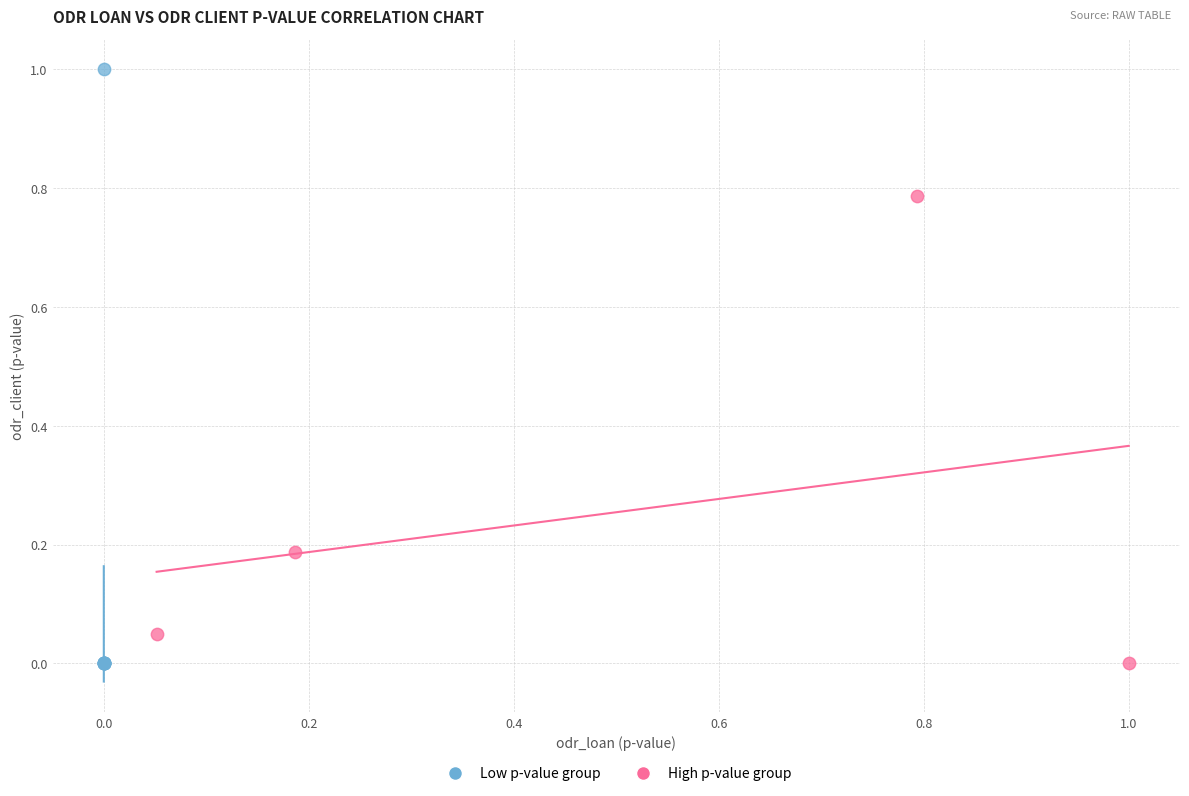

Which series has the largest Y range (max minus min)?

Low p-value group